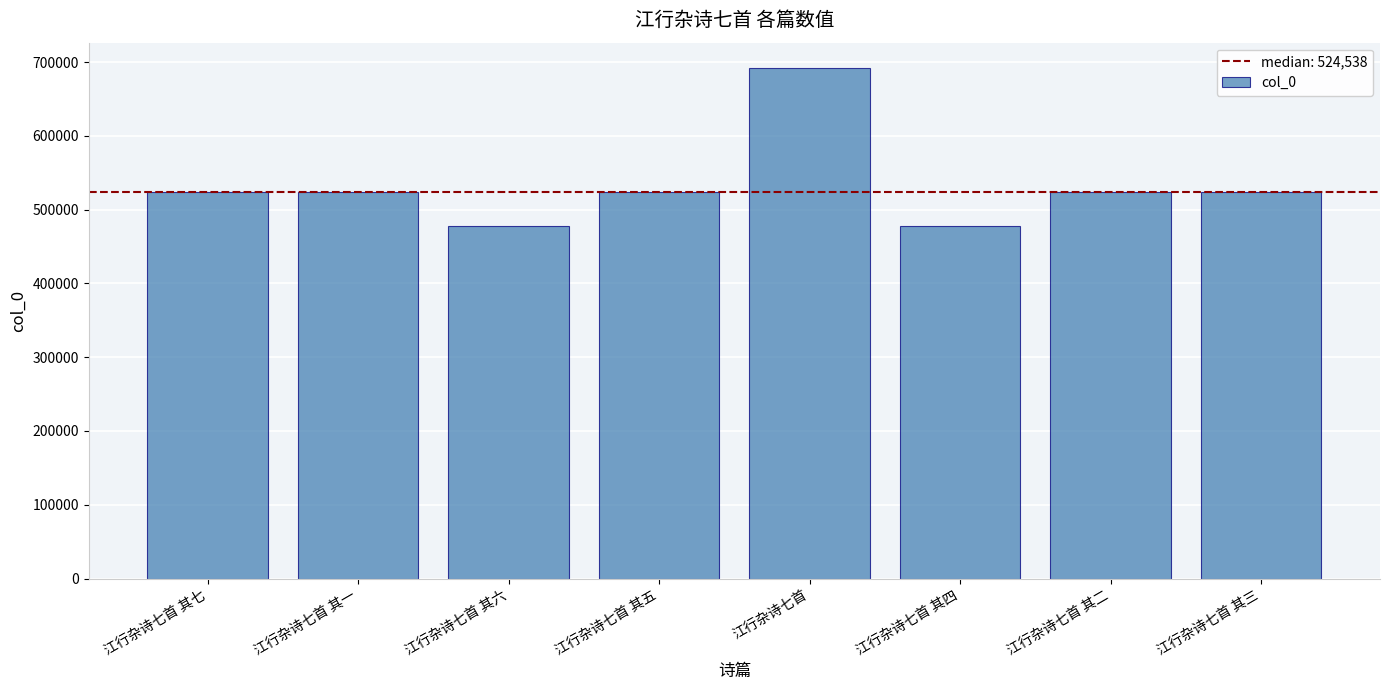

True or false: the data shows 524537 at 江行杂诗七首 其二.

True